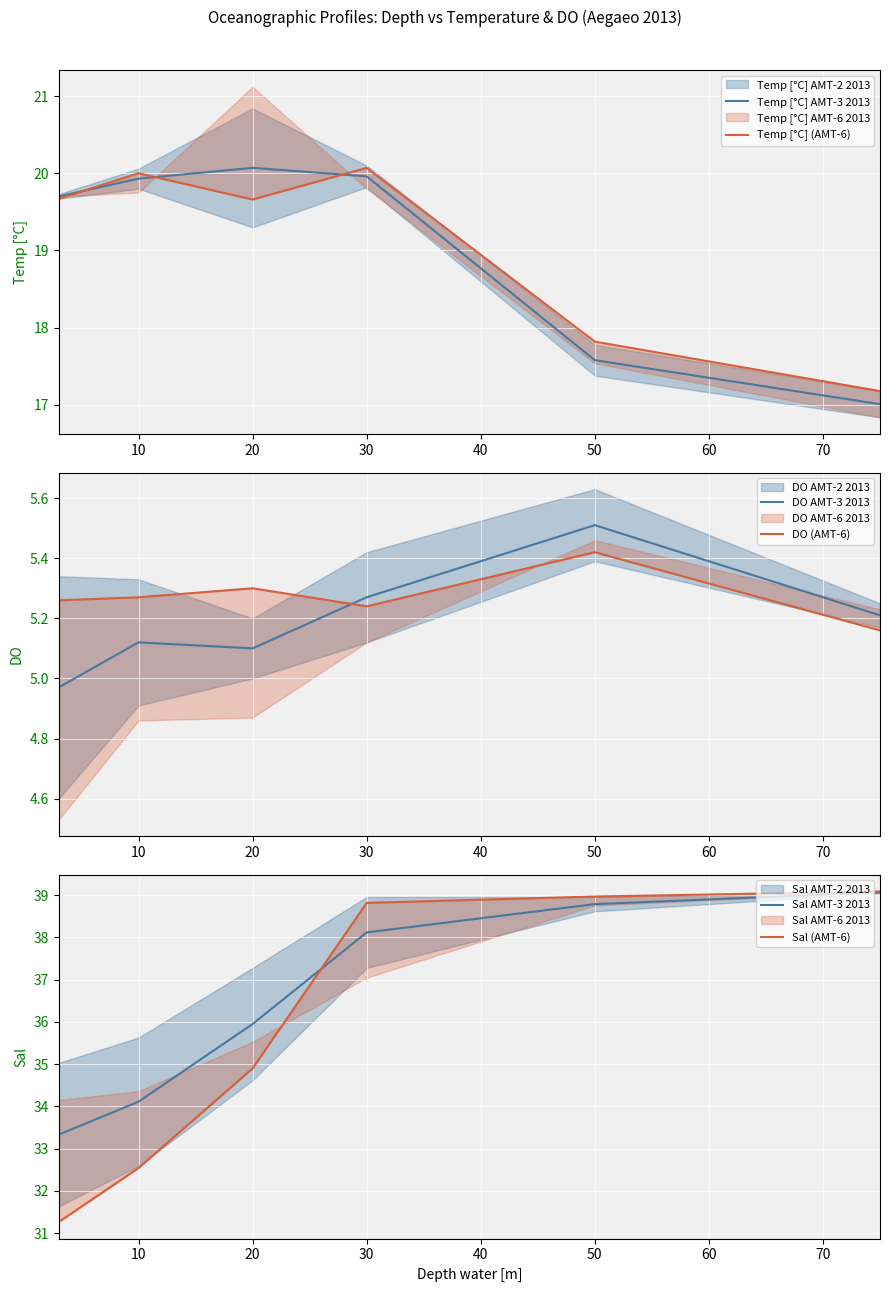

What is the maximum value for Sal AMT-3 2013?

39.1